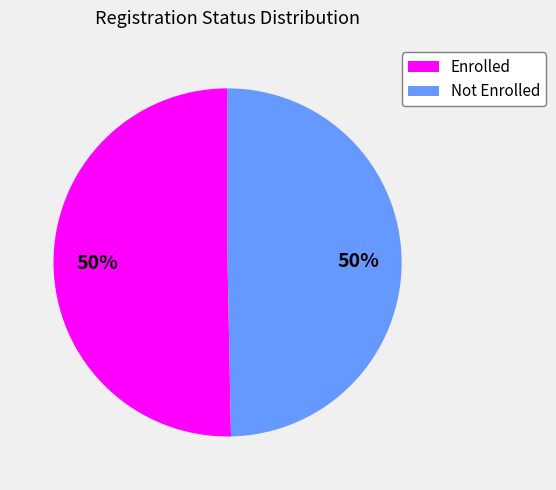

To the nearest percent, what is the average slice percentage?

50%